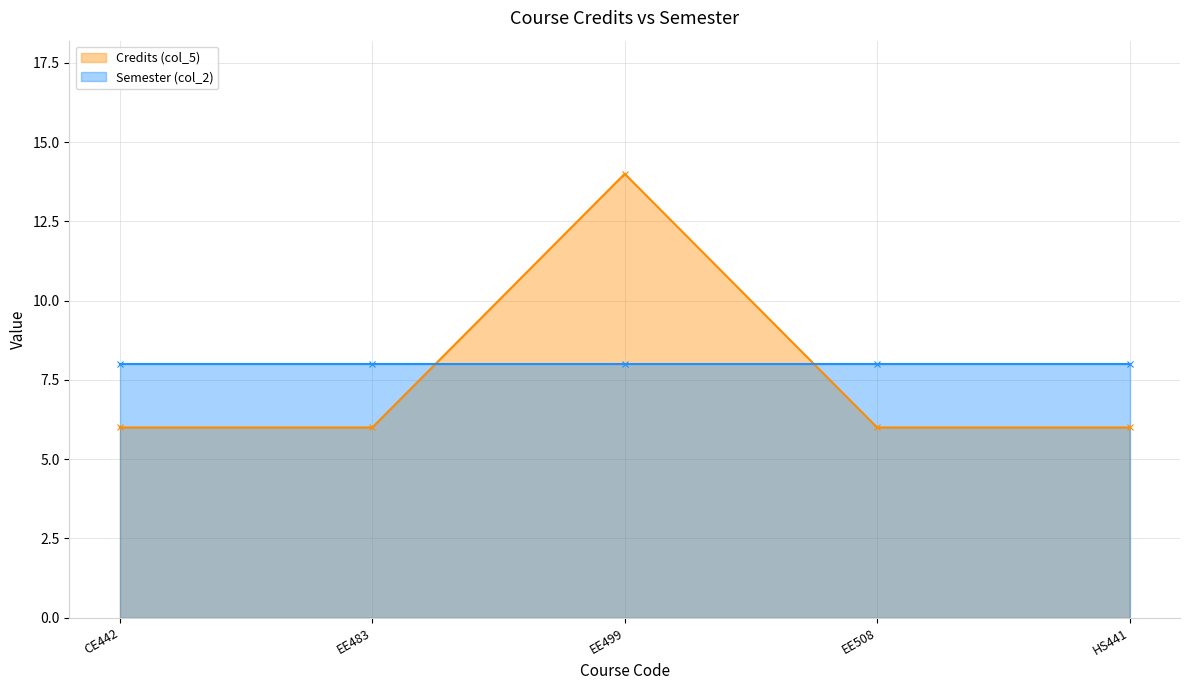

At which category does the data reach its first local peak?

EE499